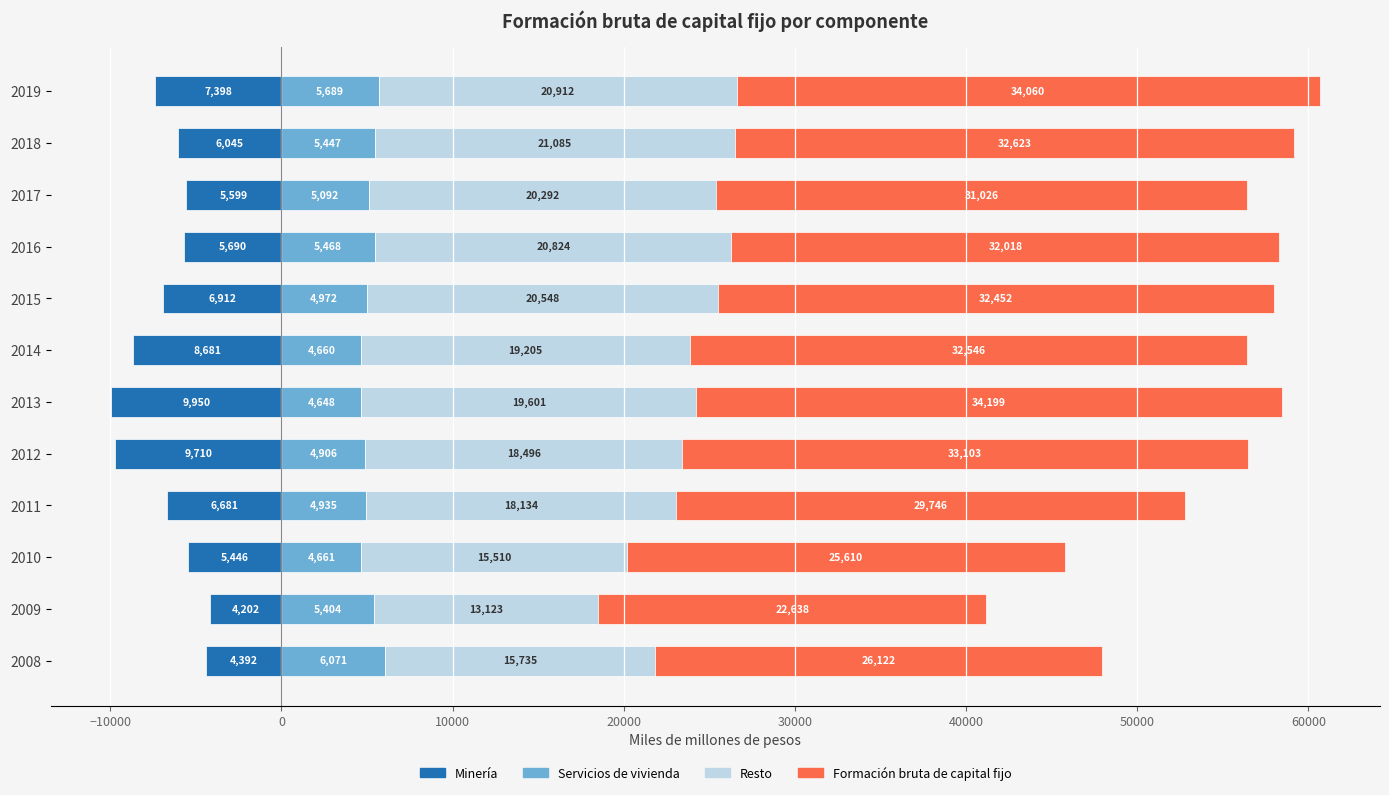

What is the total value across all series at 2012?

46795